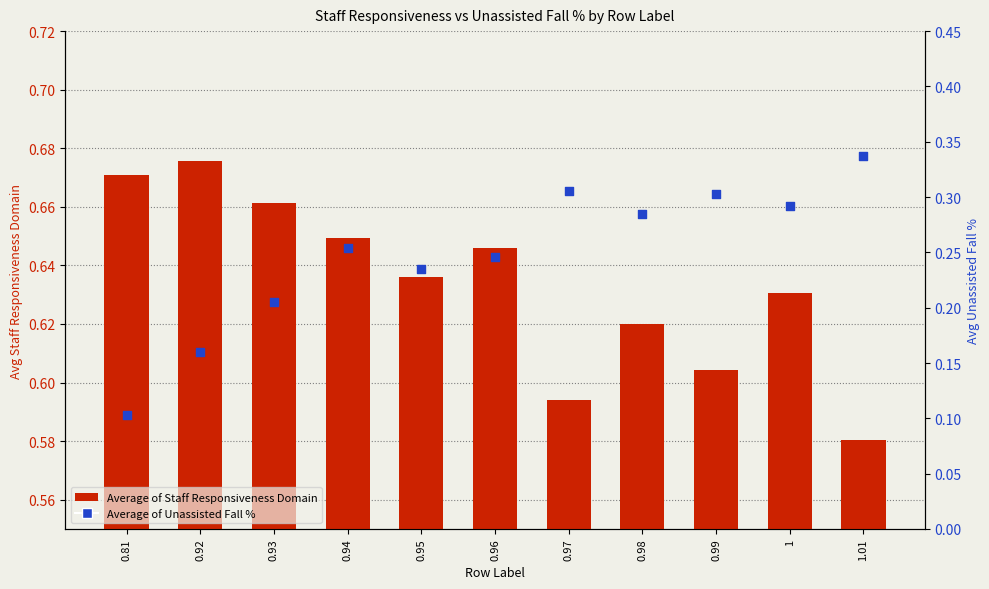

Which series contains the highest Y value?

Average of Staff Responsiveness Domain